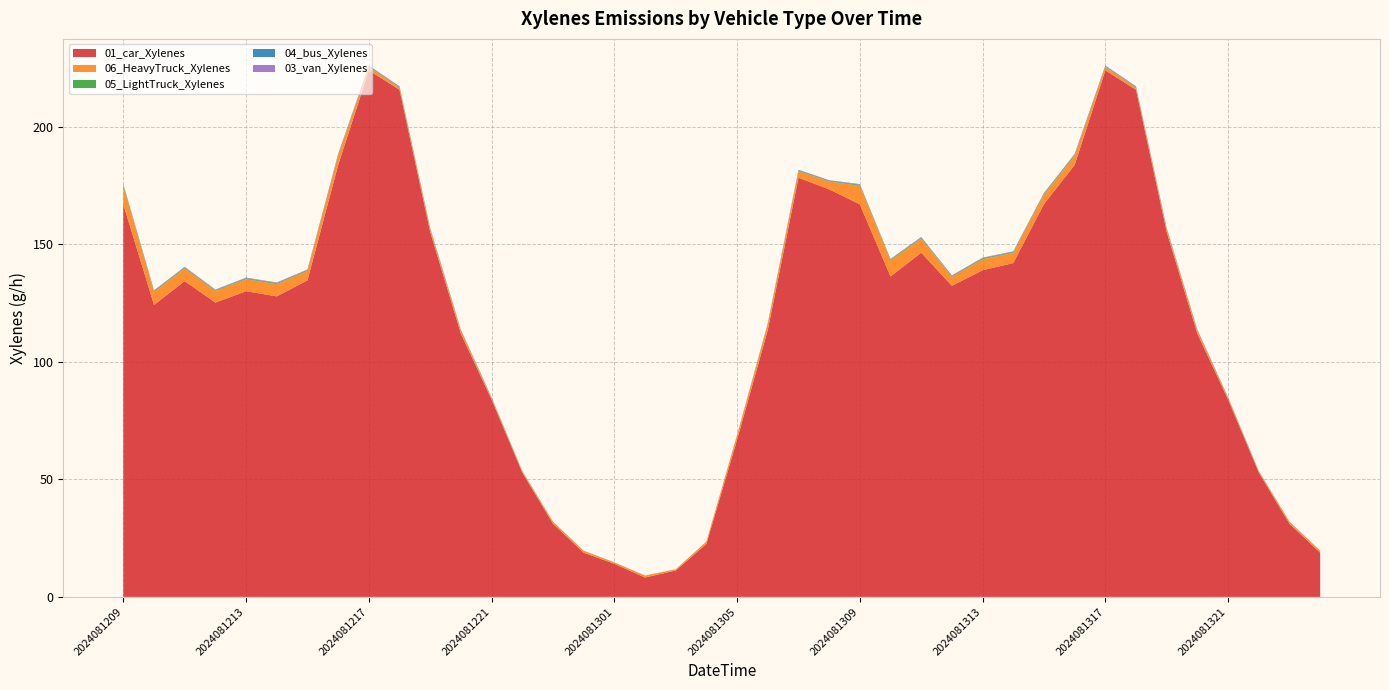

Reading left to right, list all the values displayed in this chart.

01_car_Xylenes: 166.9	124.2	134.3	125.2	130.0	127.8	134.6	183.7	223.9	215.7	155.2	112.0	83.9	52.9	31.1	18.8	14.1	8.2	11.2	22.5	66.9	113.5	178.3	173.3	166.9	136.3	146.4	132.3	138.9	142.0	167.1	183.7	223.9	215.7	155.2	112.0	83.9	52.9	31.1	18.8
06_HeavyTruck_Xylenes: 7.9	5.5	5.5	4.9	5.1	5.2	4.0	3.9	1.5	0.9	1.3	1.3	0.7	0.5	0.8	0.8	0.6	0.8	0.4	0.9	1.8	2.5	2.8	3.3	7.9	6.8	6.1	3.8	4.7	4.3	4.1	3.9	1.5	0.9	1.3	1.3	0.7	0.5	0.8	0.8
05_LightTruck_Xylenes: 0.4	0.4	0.3	0.3	0.3	0.3	0.3	0.3	0.2	0.1	0.1	0.1	0.0	0.0	0.0	0.1	0.0	0.0	0.0	0.0	0.1	0.1	0.2	0.2	0.4	0.3	0.3	0.2	0.4	0.3	0.3	0.3	0.2	0.1	0.1	0.1	0.0	0.0	0.0	0.1
04_bus_Xylenes: 0.2	0.1	0.2	0.2	0.2	0.2	0.2	0.2	0.2	0.3	0.2	0.2	0.2	0.1	0.1	0.0	0.0	0.0	0.0	0.0	0.1	0.2	0.3	0.2	0.2	0.2	0.2	0.2	0.2	0.2	0.2	0.2	0.2	0.3	0.2	0.2	0.2	0.1	0.1	0.0
03_van_Xylenes: 0.2	0.2	0.1	0.2	0.2	0.2	0.1	0.3	0.2	0.1	0.1	0.1	0.0	0.0	0.0	0.0	0.0	0.0	0.0	0.0	0.1	0.1	0.1	0.1	0.2	0.1	0.2	0.2	0.2	0.2	0.1	0.3	0.2	0.1	0.1	0.1	0.0	0.0	0.0	0.0